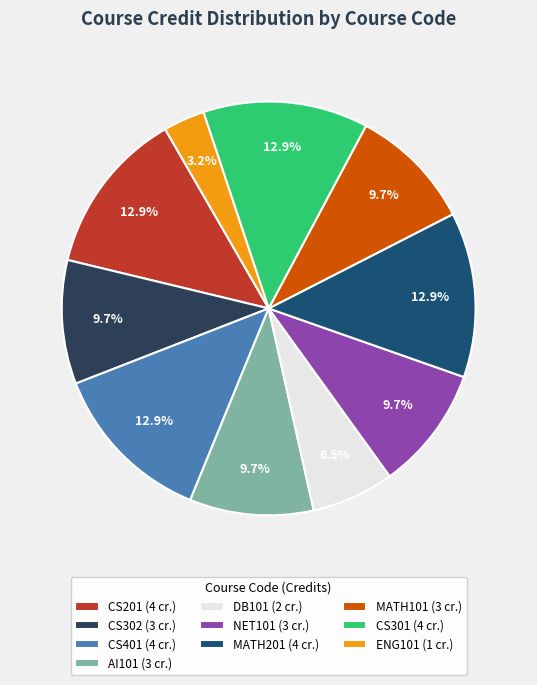

What percentage is NOT represented by DB101 (2 cr.)?

93.5%